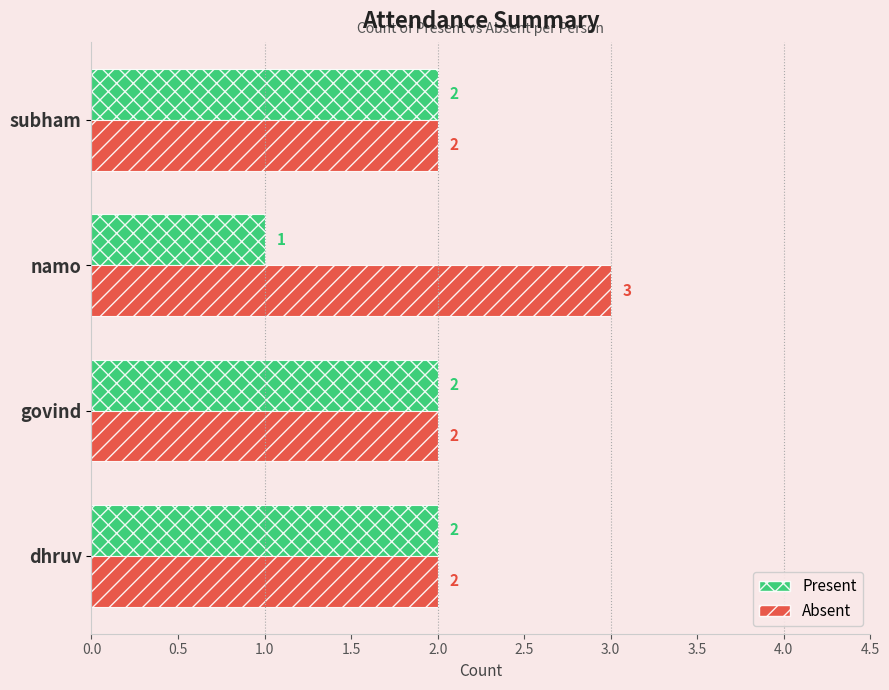

Count the Absent values in the range 2 to 3.

4